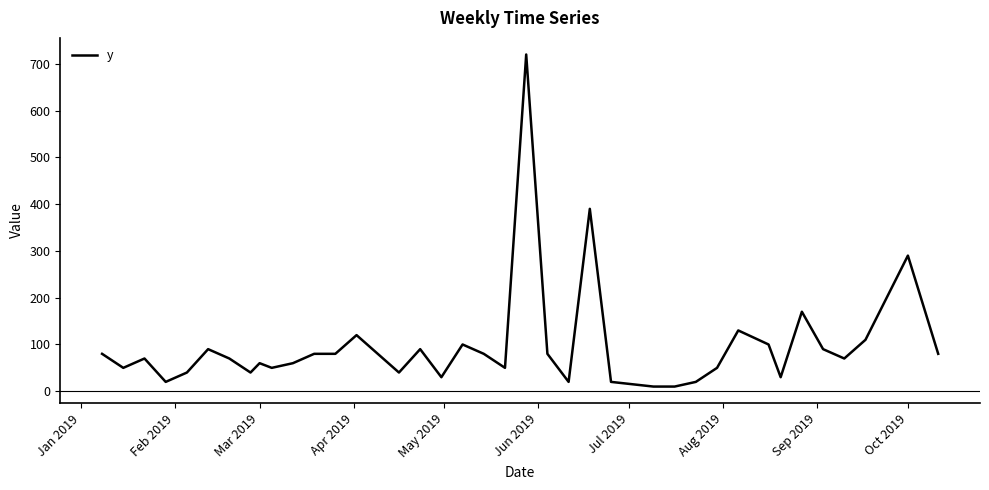

What is the difference between the maximum and minimum values?

710